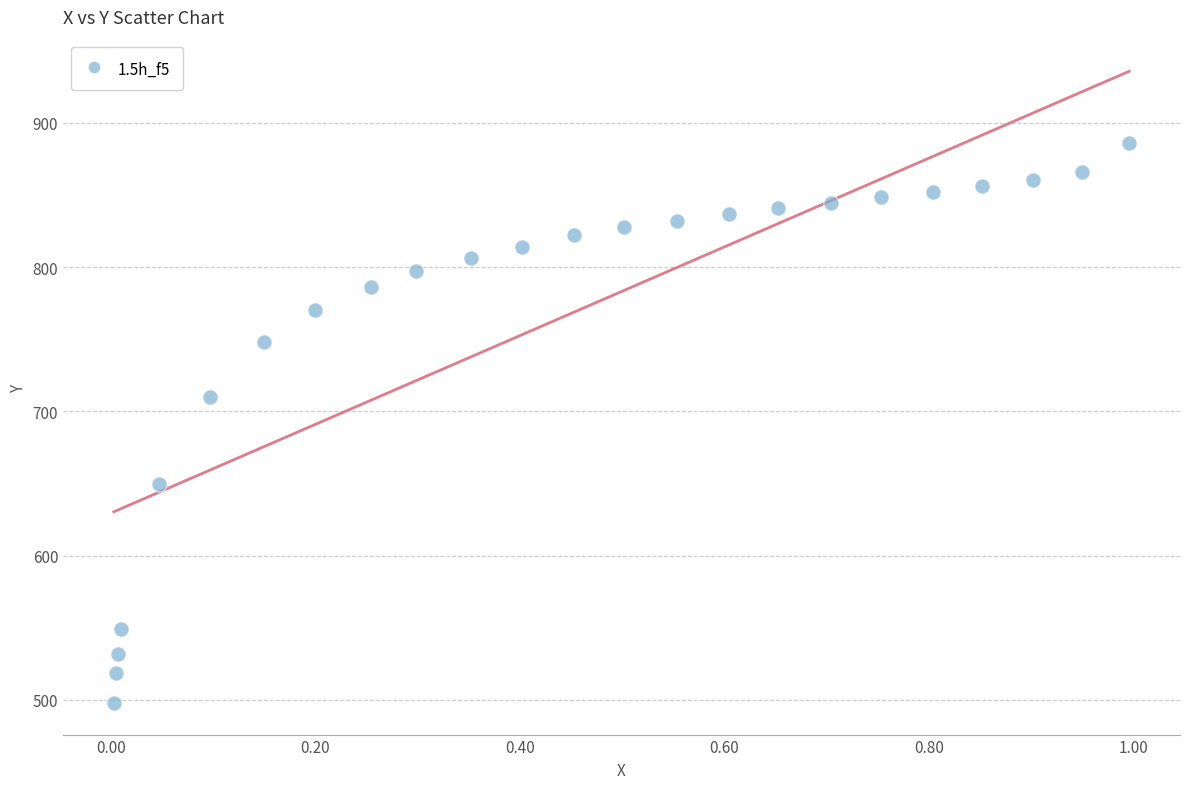

What is the range of X values (max minus min)?

1.0